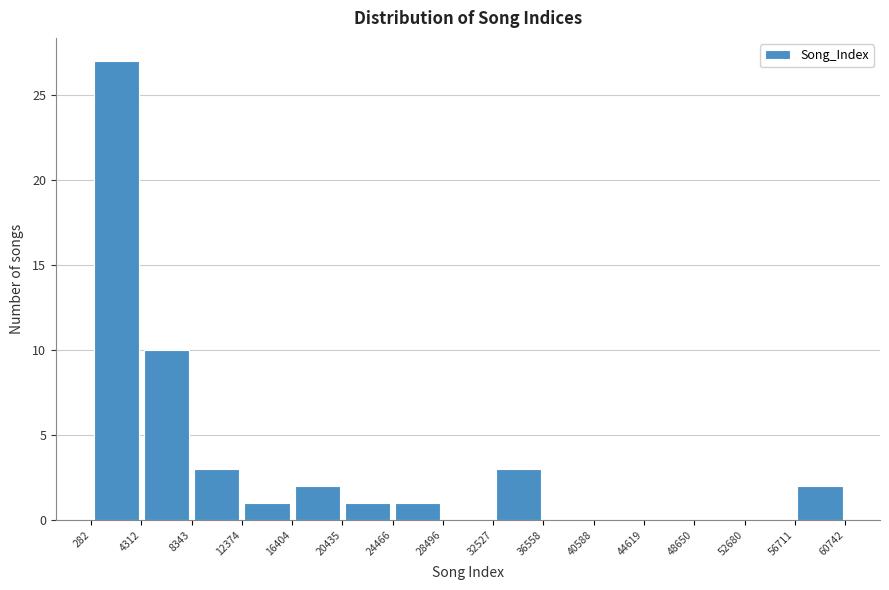

What is the height of the bar covering 56711 to 60742 on the x-axis? The values are not printed on the chart, so give them approximately, as read against the axis.

2